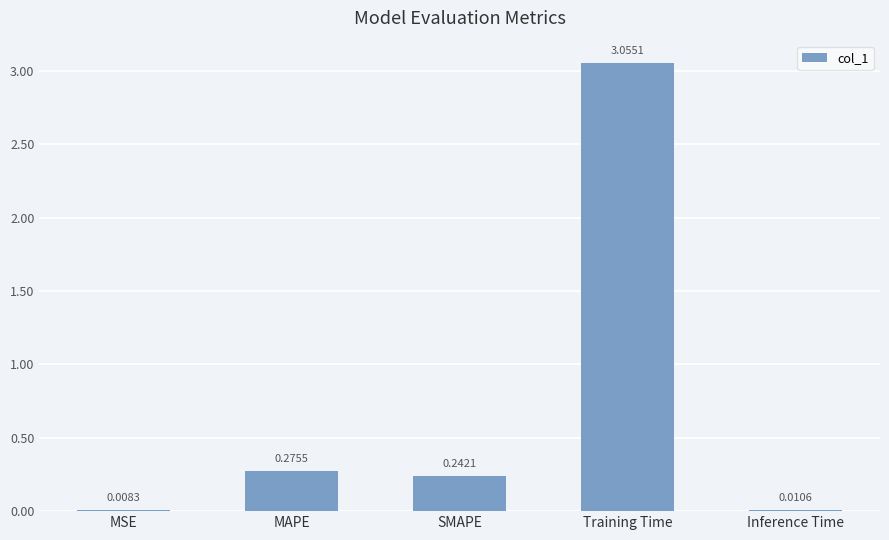

What is the change in value from Training Time to Inference Time?

-3.0